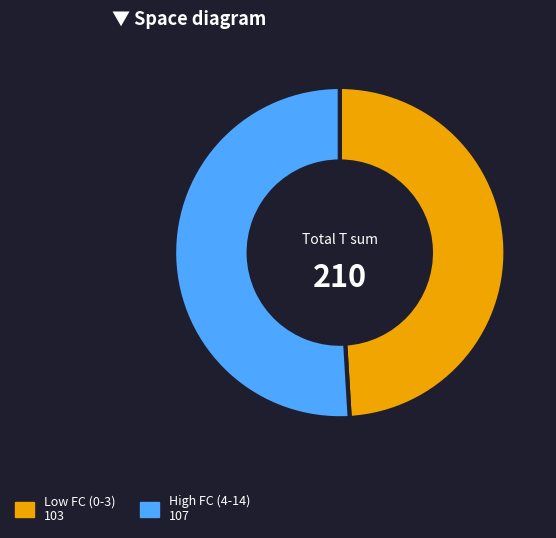

Is there a majority slice in this chart?

Yes